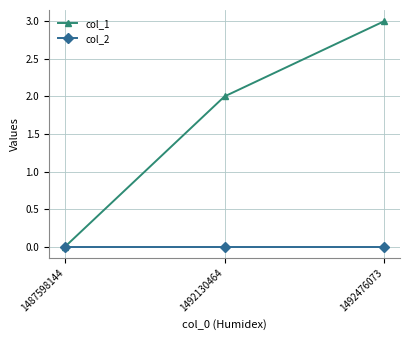

Rank the series by their maximum value, from highest to lowest.

col_1, col_2